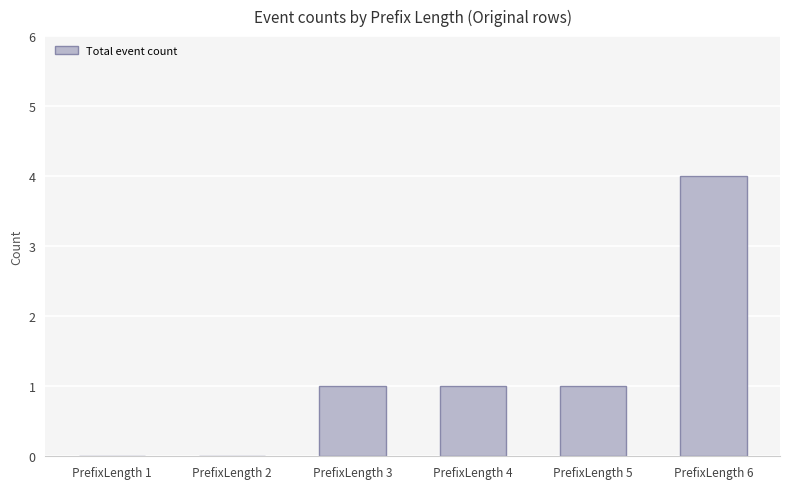

Read the value at PrefixLength 6.

4